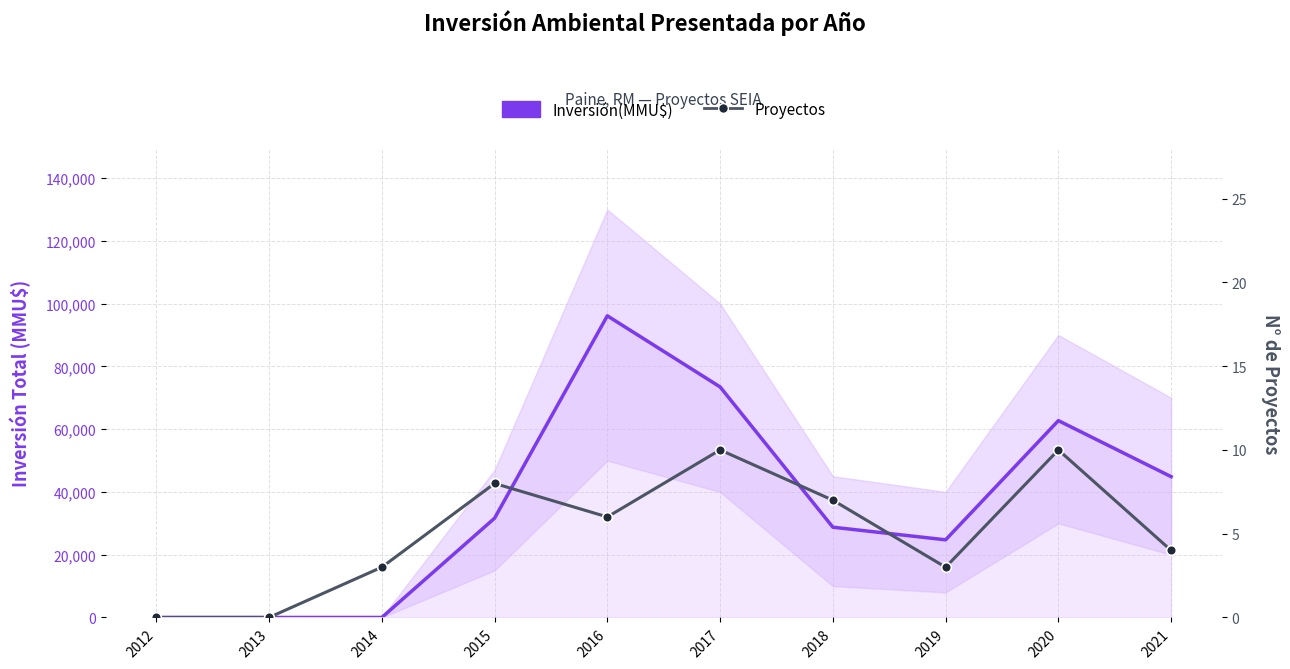

Where is the first local maximum for Proyectos?

2015